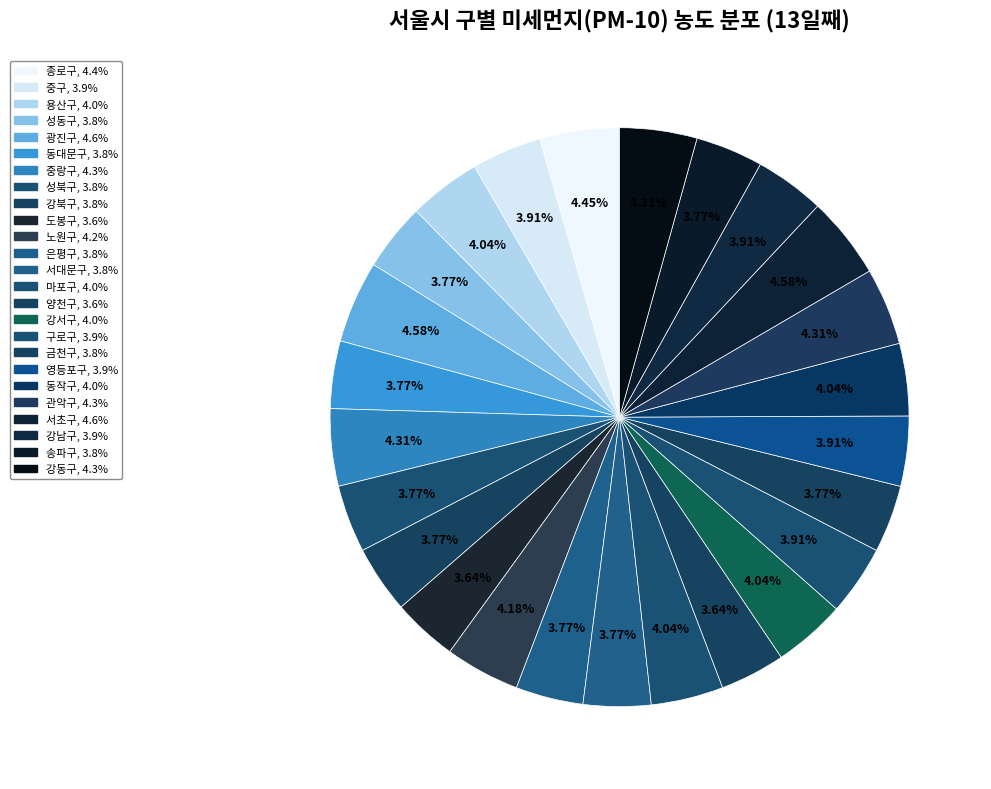

The 중랑구 slice represents 4% of the pie. True or false?

True